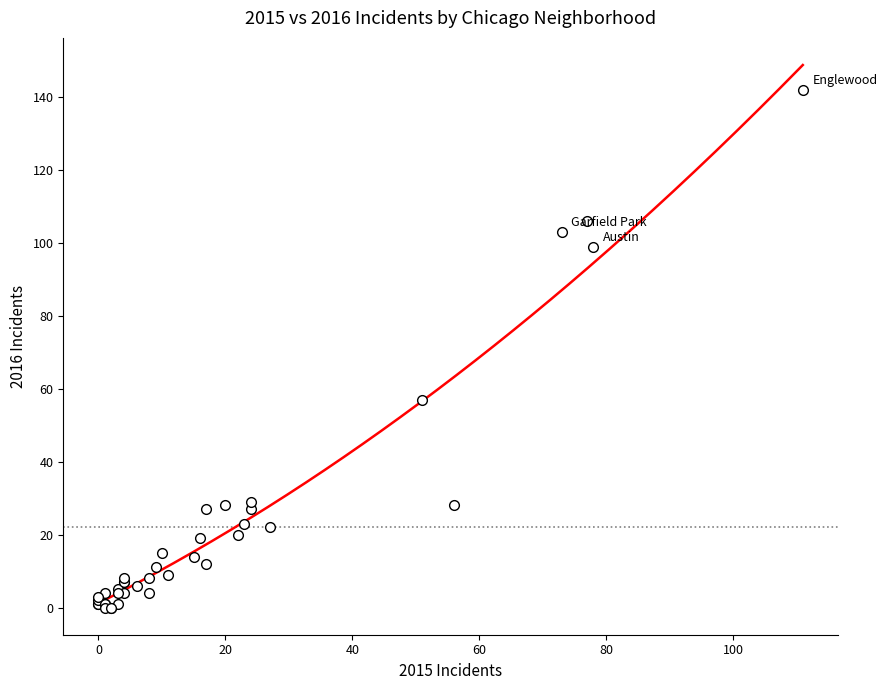

What Y value in the scatter plot is closest to 71?

57